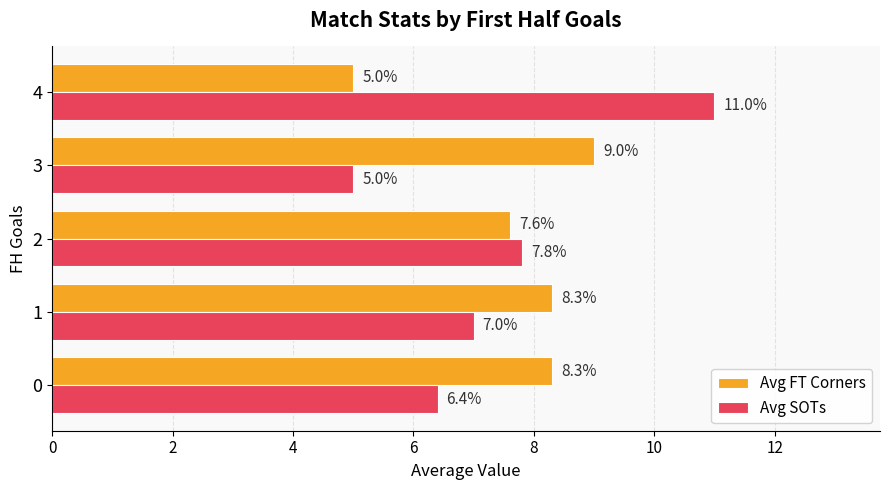

How many values in the Avg FT Corners series are below 8?

2